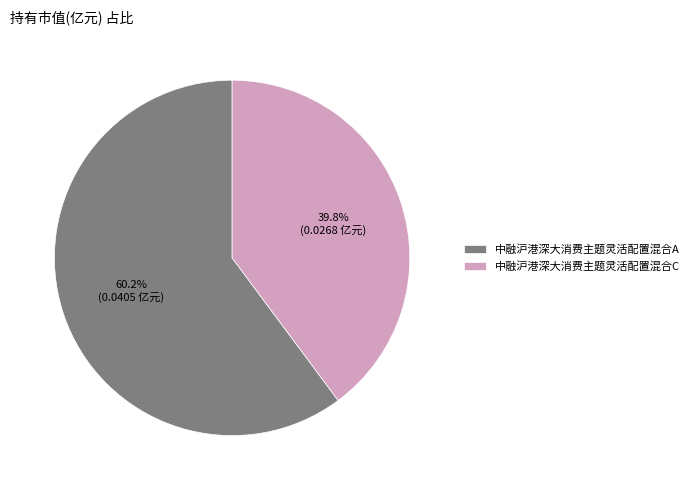

How many segments does this pie chart have?

2